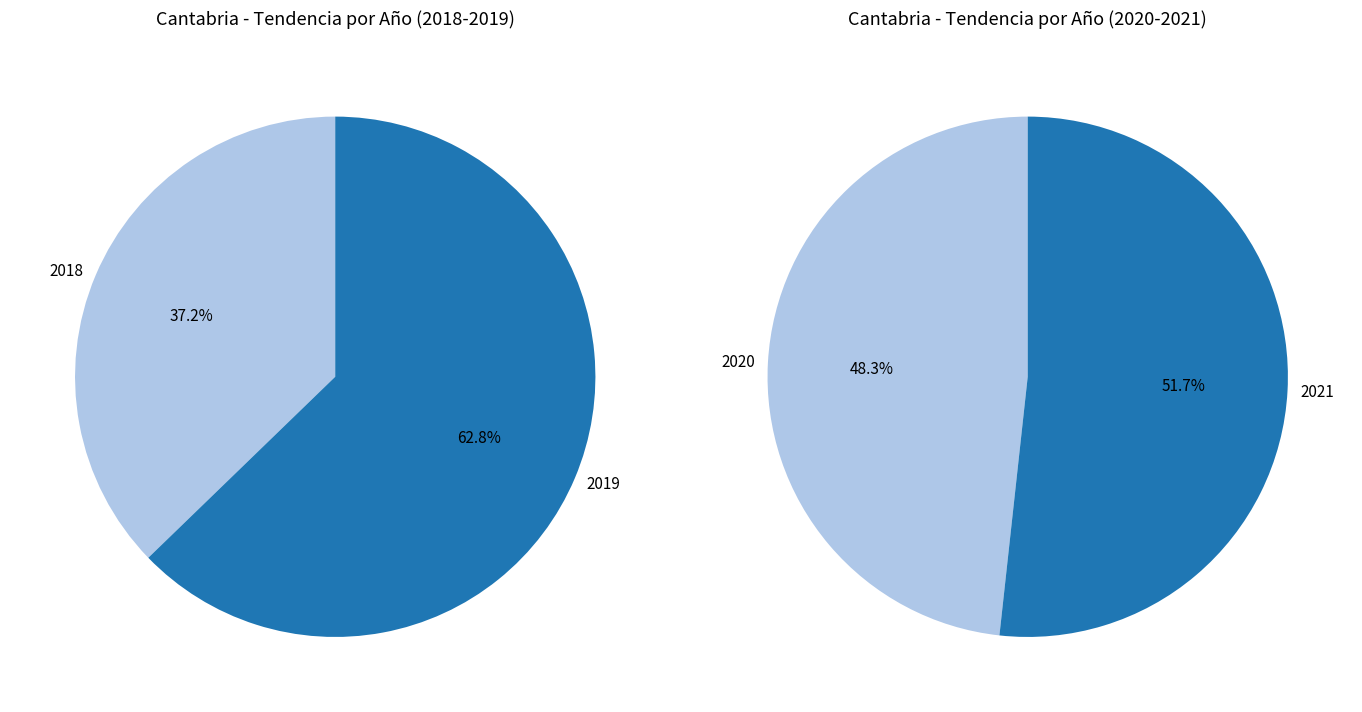

Is 2020 the majority of the pie?

No